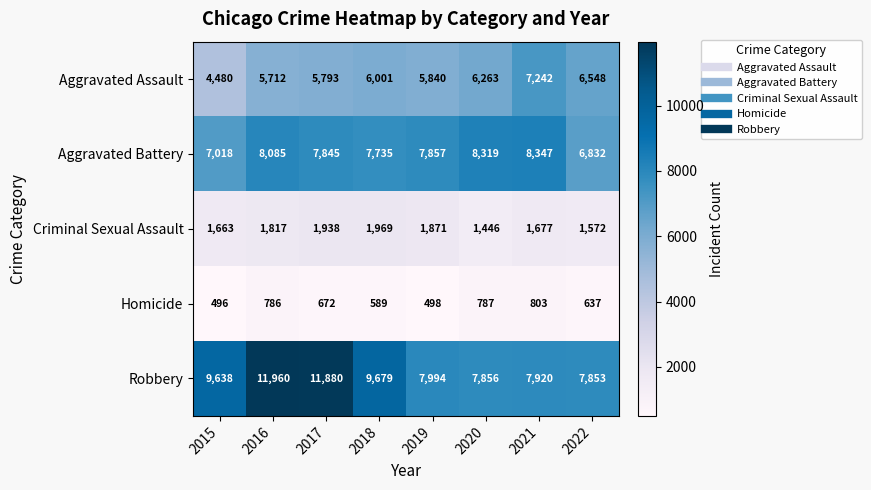

True or false: Aggravated Battery has a value of 9378 at 2022.

False